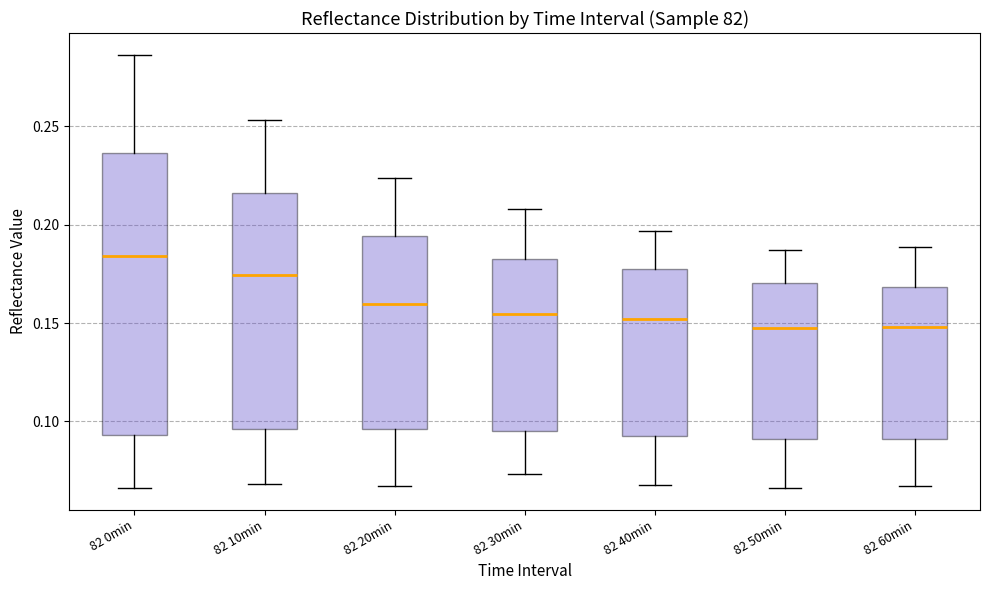

Reading left to right, read every box against the y-axis: the position of its median line, the range the box covers, and the ends of its whiskers. The values are not printed on the chart, so give them approximately, as read against the axis.

82 0min: median 0.185, box 0.095 to 0.235, whiskers 0.065 to 0.285
82 10min: median 0.175, box 0.095 to 0.215, whiskers 0.070 to 0.255
82 20min: median 0.160, box 0.095 to 0.195, whiskers 0.065 to 0.225
82 30min: median 0.155, box 0.095 to 0.180, whiskers 0.075 to 0.210
82 40min: median 0.150, box 0.095 to 0.180, whiskers 0.070 to 0.195
82 50min: median 0.150, box 0.090 to 0.170, whiskers 0.065 to 0.185
82 60min: median 0.150, box 0.090 to 0.170, whiskers 0.065 to 0.190